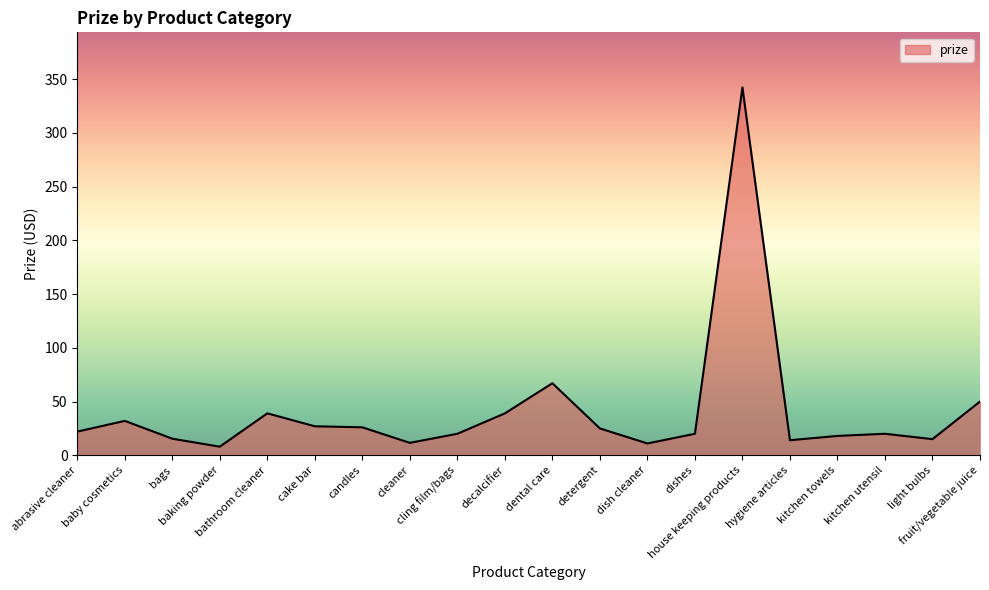

What value does the data have at fruit/vegetable juice?

50.0